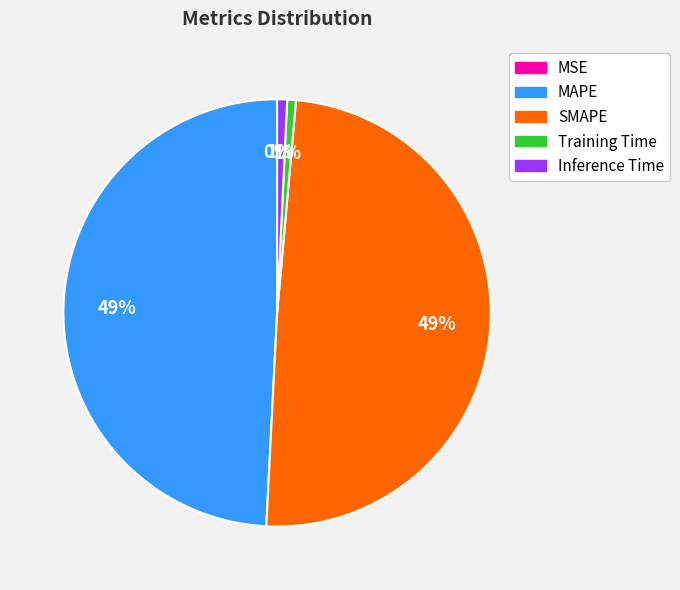

To the nearest percent, what percentage of the pie is Inference Time?

1%